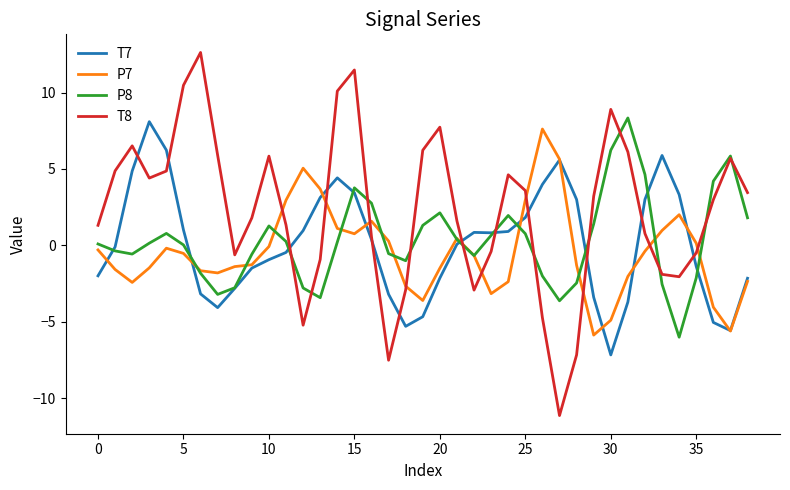

What is the highest value of the P7 series?

7.6